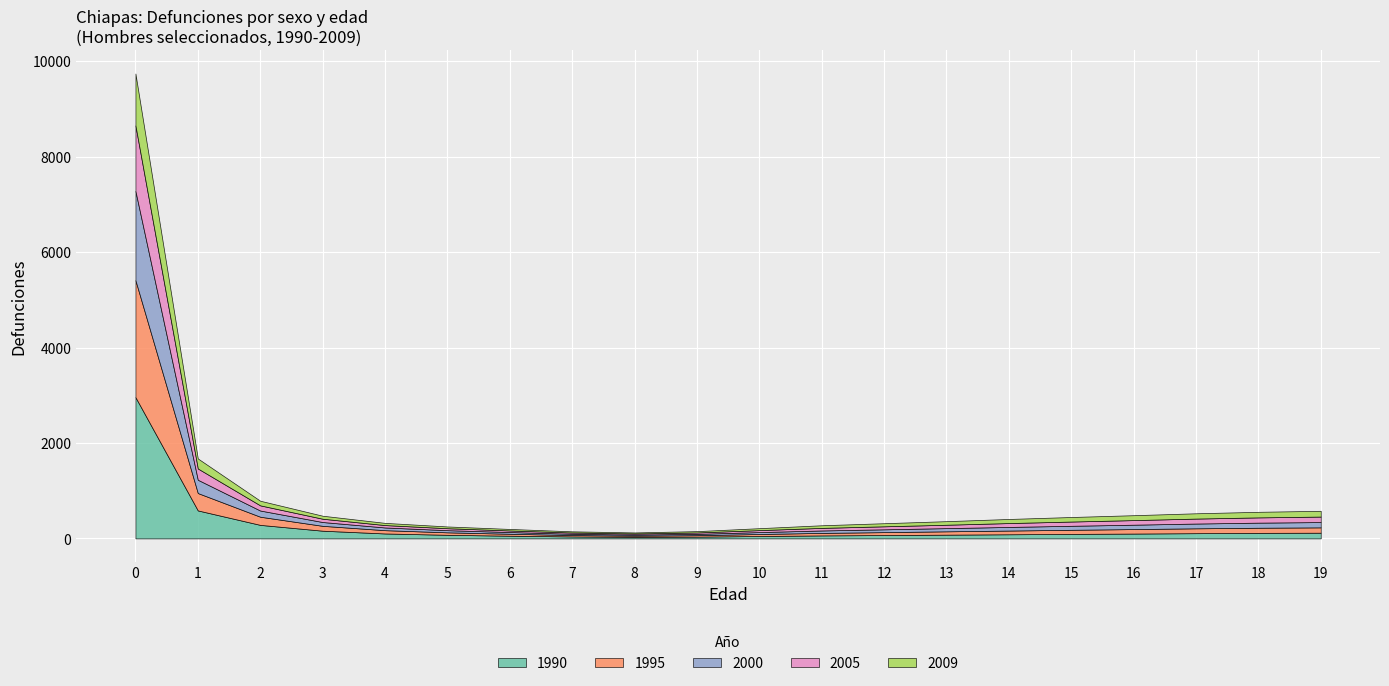

The value of 2000 at 5 is 45. True or false?

True